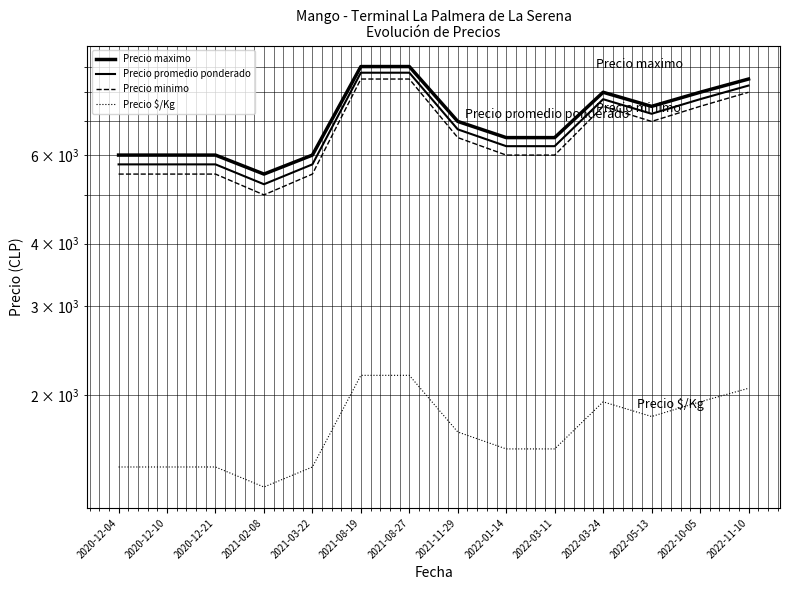

How many interior local valleys does the Precio minimo series have?

2